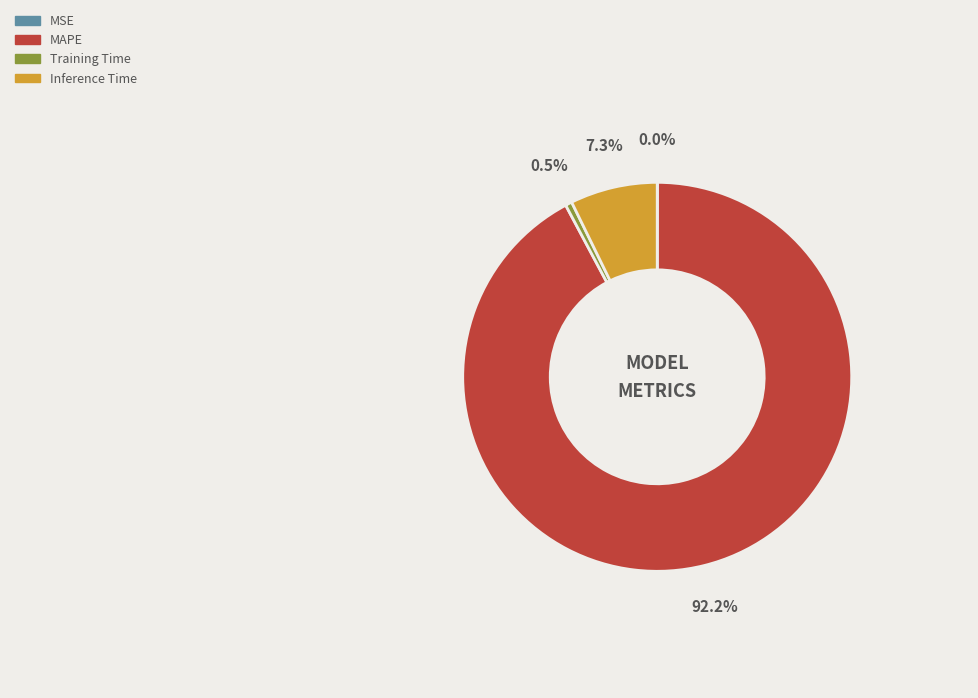

What is the total percentage of Inference Time and Training Time?

7.8%